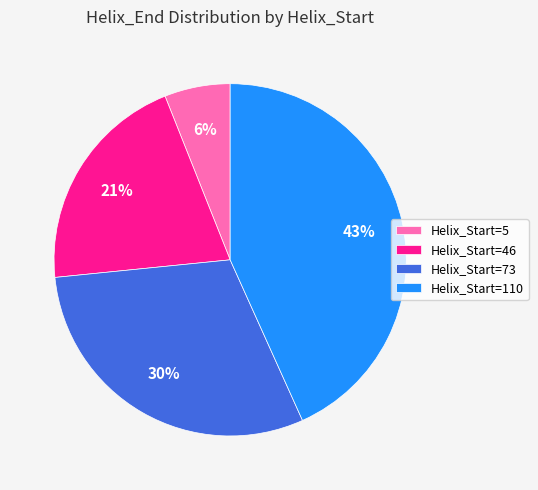

How many slices are in this pie chart?

4